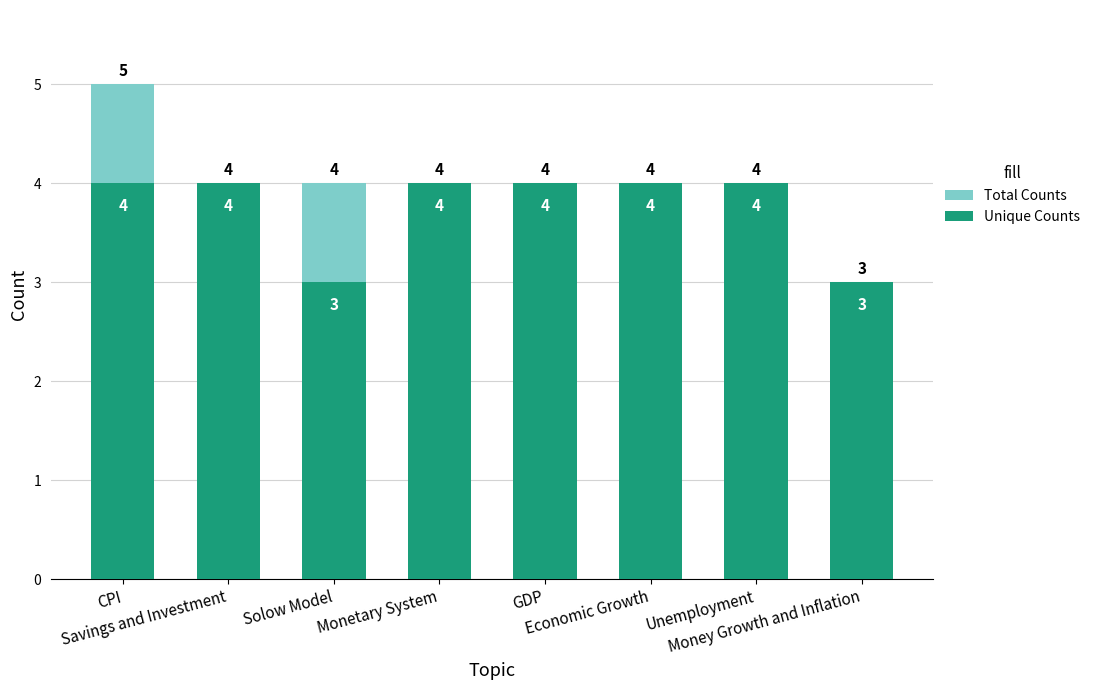

Rank the series at Monetary System from highest to lowest value.

Total Counts, Unique Counts